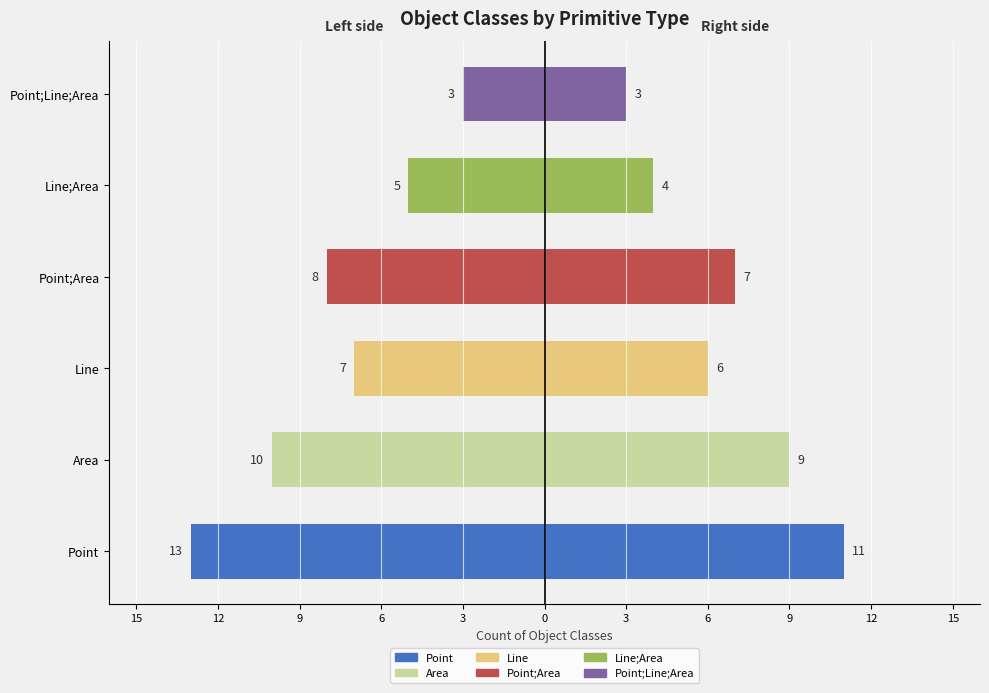

What is the value of the Count (left) bar at the 6th from the left?

-3